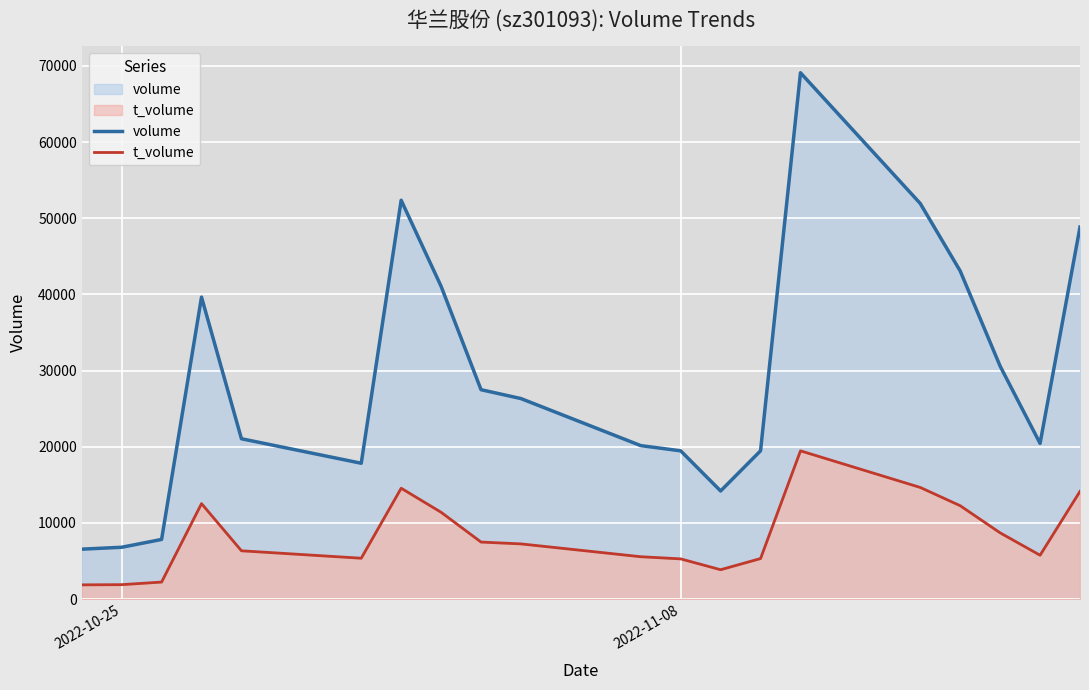

At 2022-11-08, list the series in order from largest to smallest.

volume, t_volume